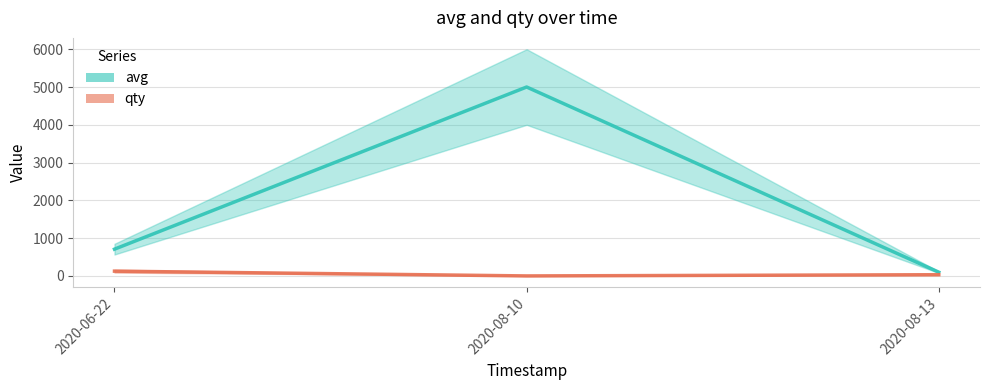

At 2020-08-13, list the series in order from smallest to largest.

qty, avg